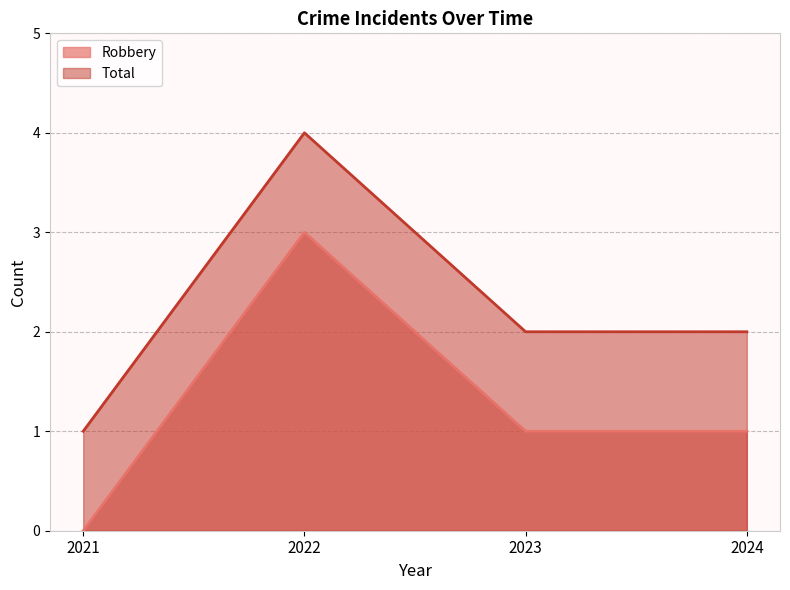

At how many categories does at least one series exceed 0?

4